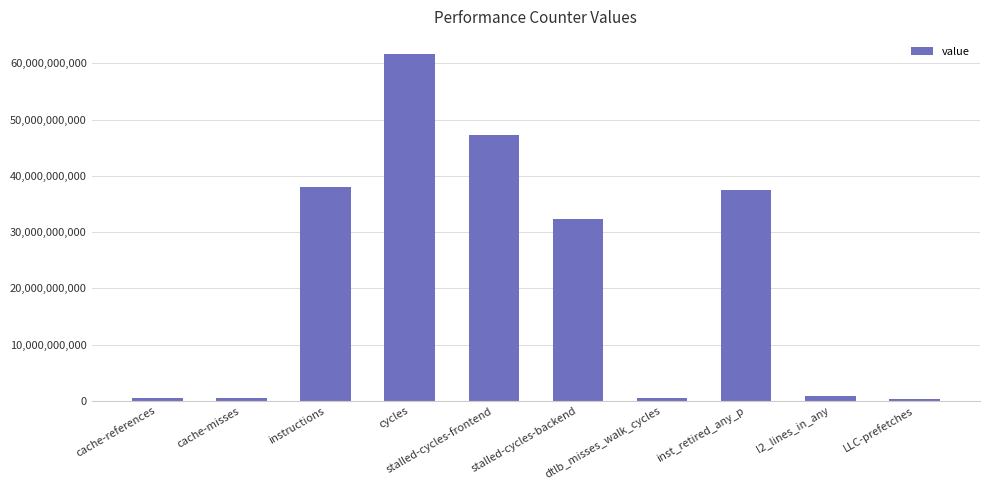

Where does the data first go above 32306692985?

instructions